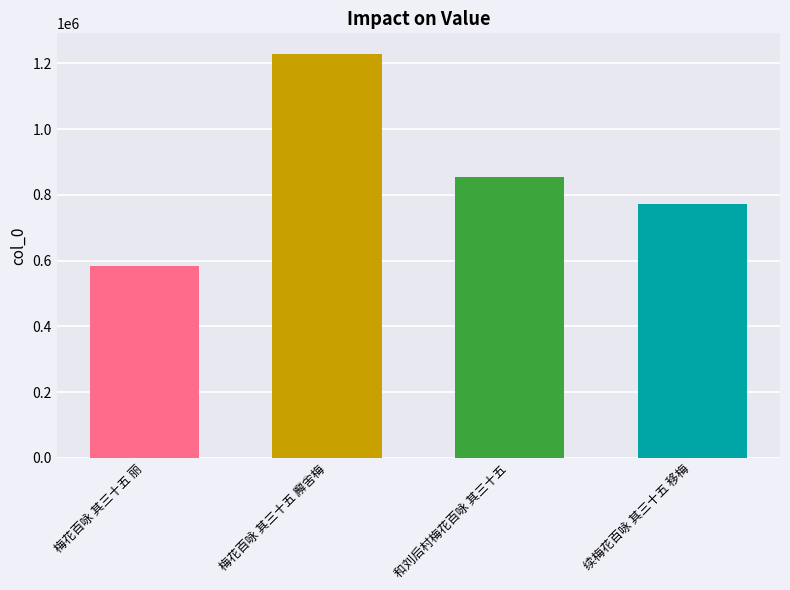

Between 梅花百咏 其三十五 丽 and 梅花百咏 其三十五 廨舍梅, which is larger?

梅花百咏 其三十五 廨舍梅